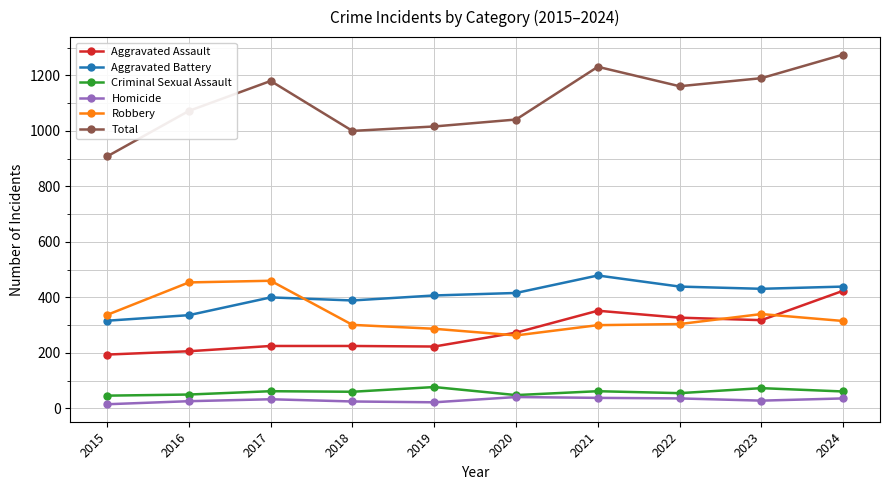

What are all the series names shown in the legend?

Aggravated Assault, Aggravated Battery, Criminal Sexual Assault, Homicide, Robbery, Total